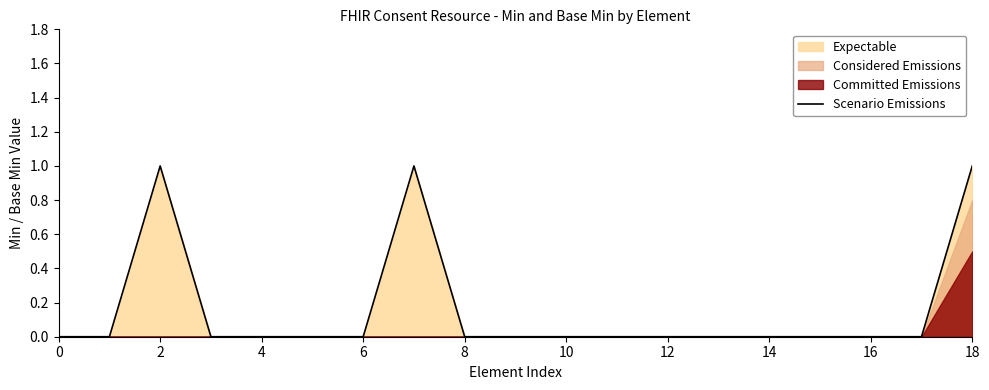

Reading left to right, transcribe all the data shown in this chart.

0	0	1	0	0	0	0	1	0	0	0	0	0	0	0	0	0	0	1